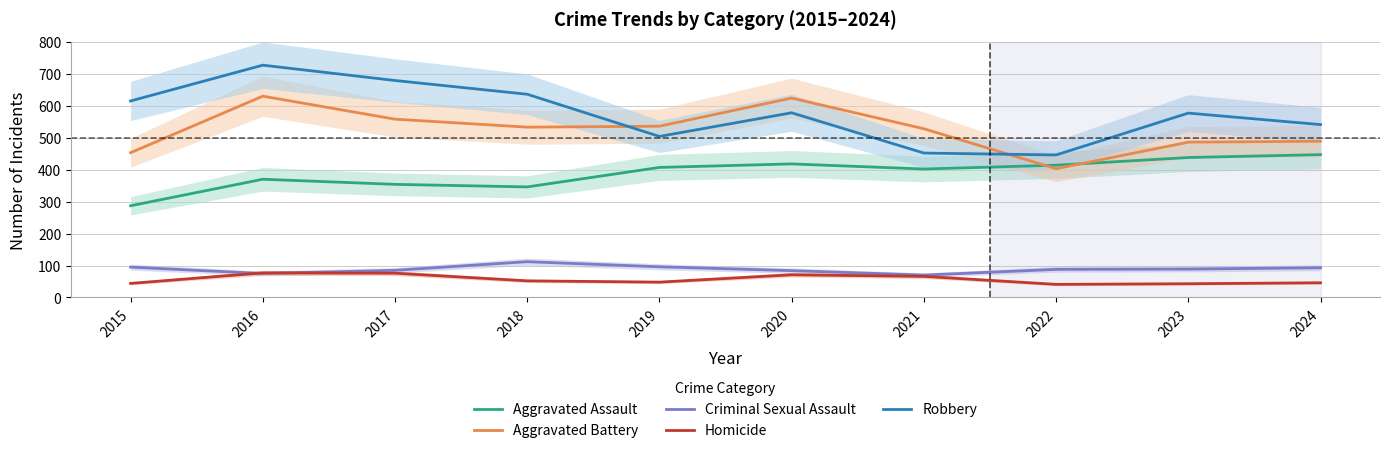

Is the value of Homicide at 2023 greater than the value of Criminal Sexual Assault at 2019?

No